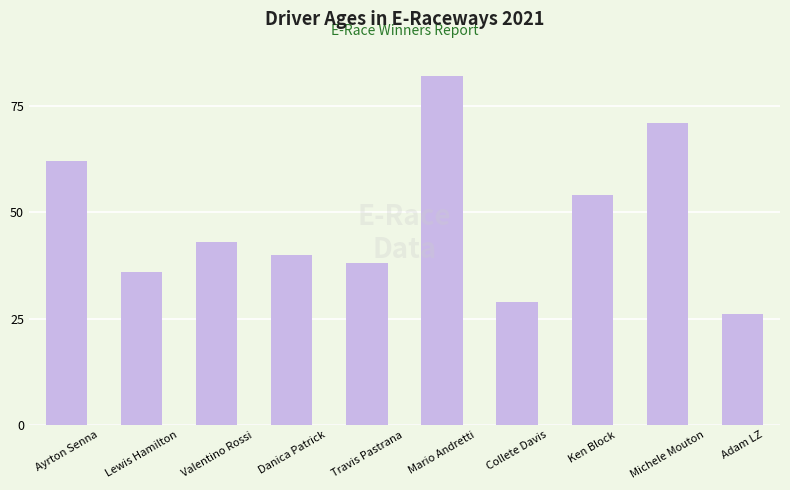

What is the change in value from Travis Pastrana to Adam LZ?

-12